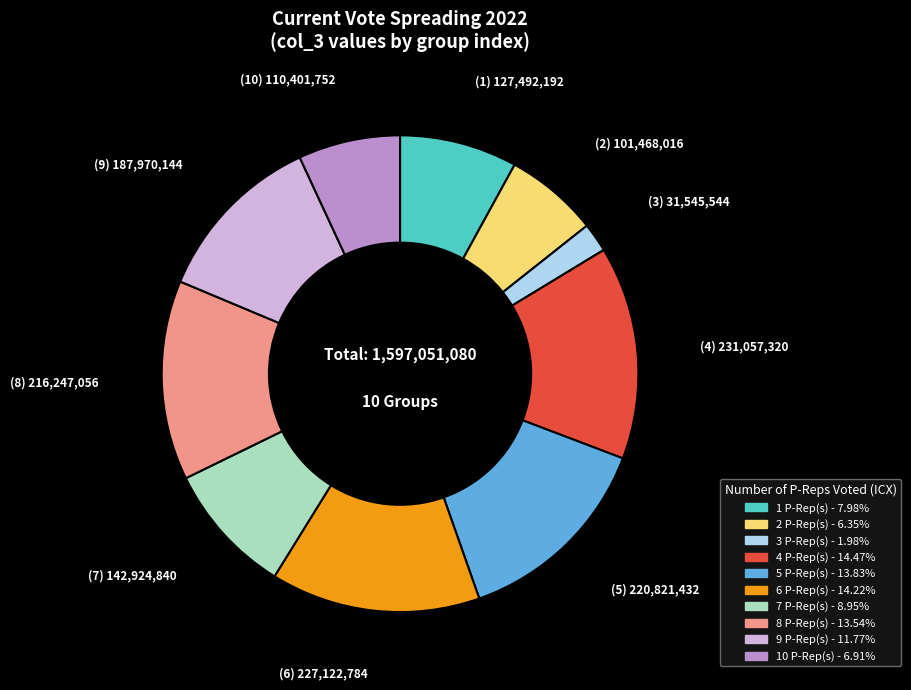

Is there any slice that represents more than half of the pie?

No